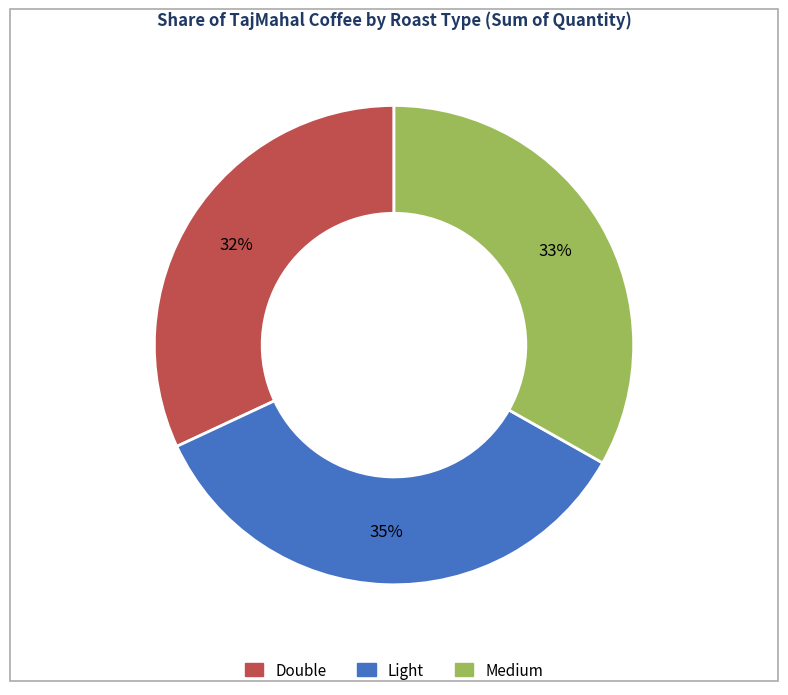

What is the ratio of the value at Light to the value at Medium?

1.1